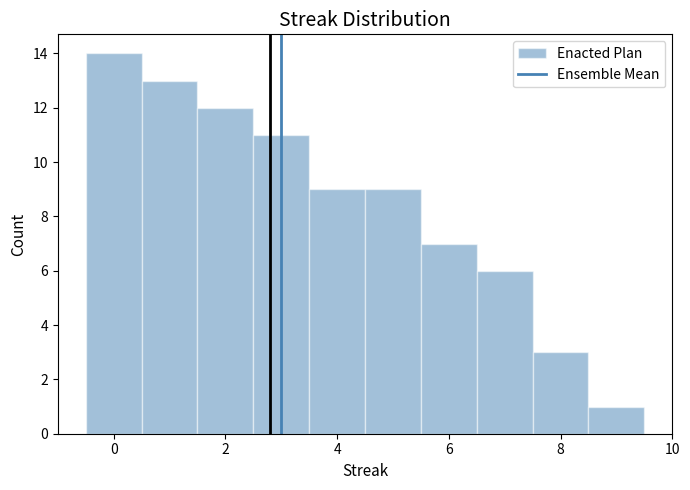

How tall is the bar that spans 4.5 to 5.5 on the x-axis? Neither the bar edges nor the heights are printed on the chart, so give them approximately, as read against the axes.

9